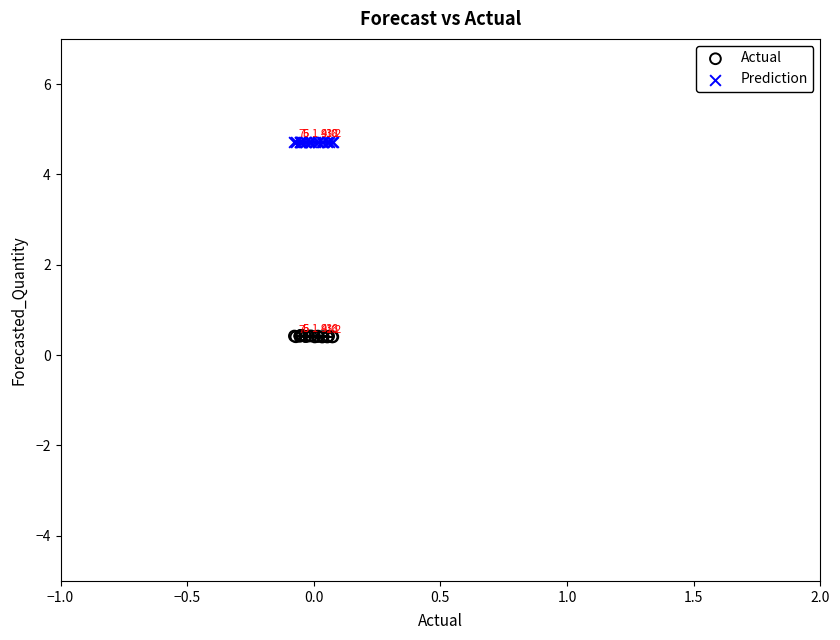

In the Prediction series, what Y value is closest to 4?

4.7